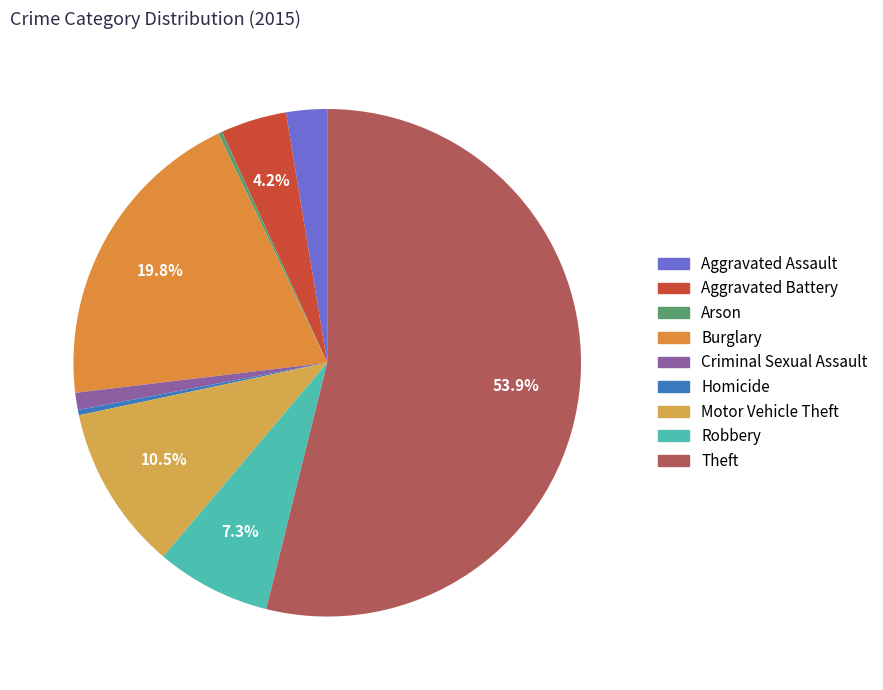

How many segments does this pie chart have?

9